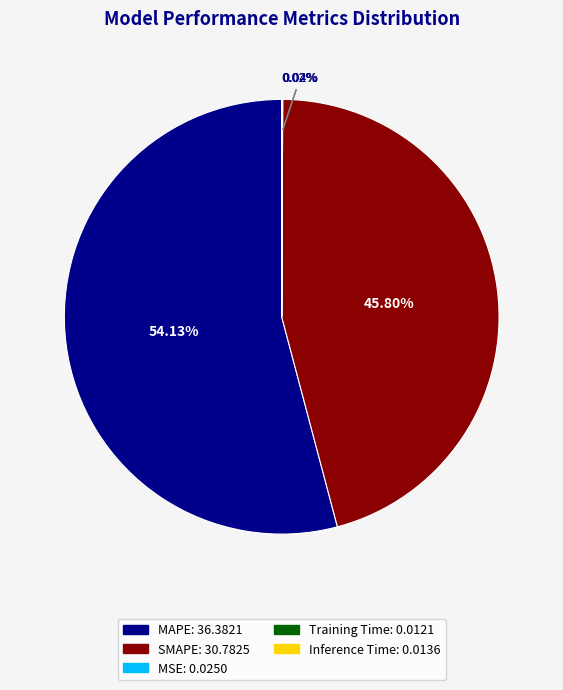

To the nearest percent, what is the difference between the MAPE and SMAPE slice percentages?

8%